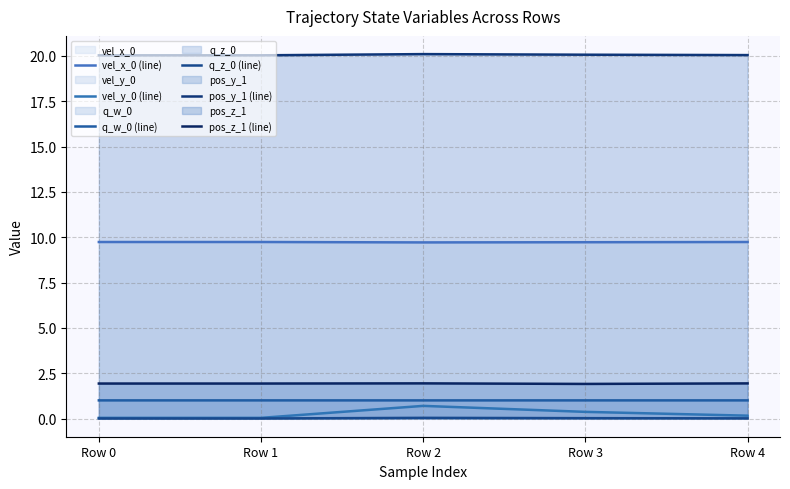

What is the average value of the vel_y_0 (line) series?

0.3